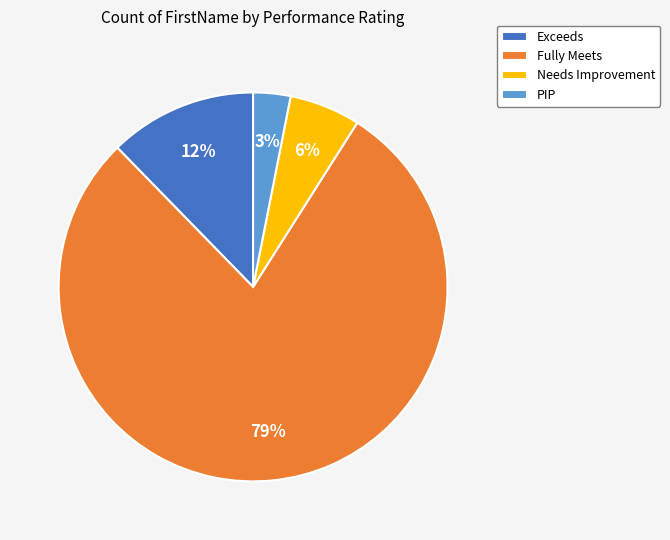

Between Exceeds and Fully Meets, which is larger?

Fully Meets